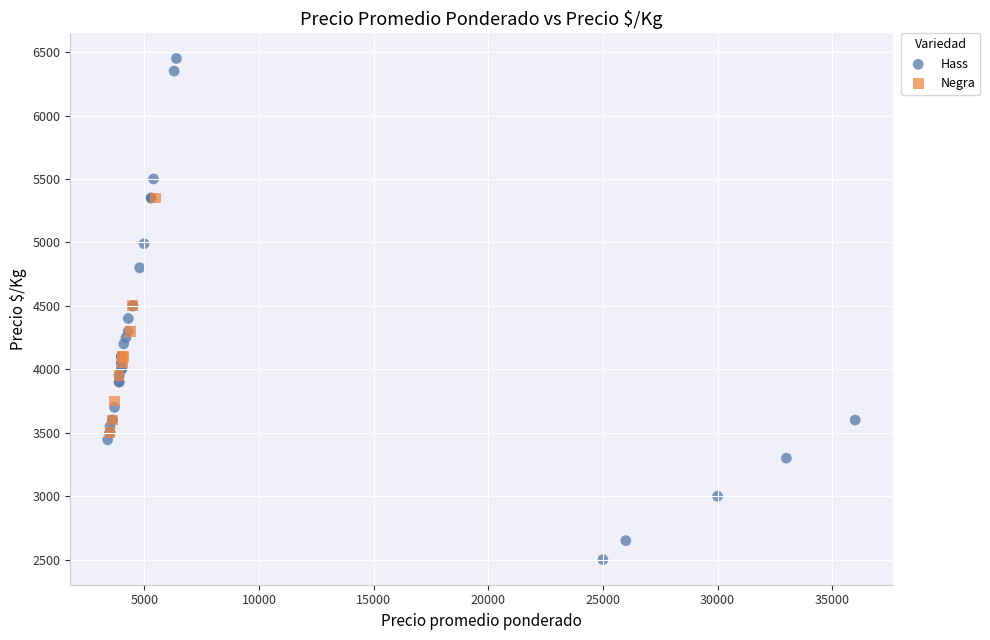

Which series reaches the minimum Y coordinate?

Hass